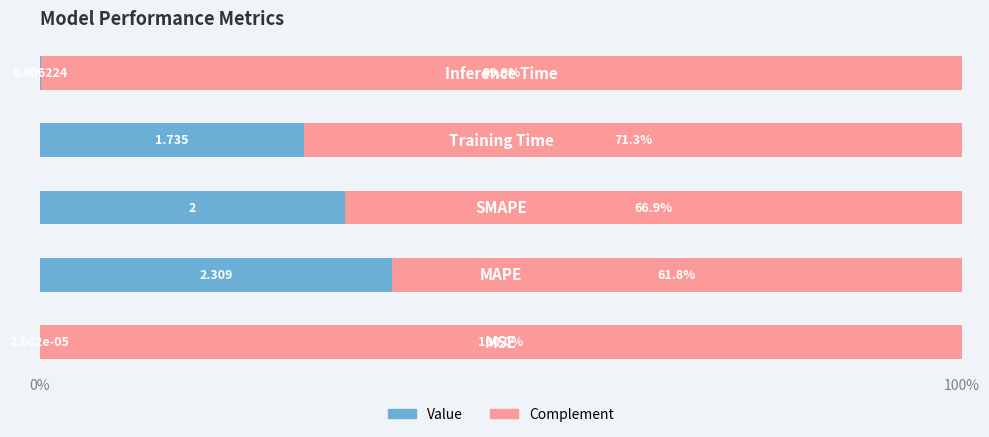

Which series has the largest range (max minus min)?

Value